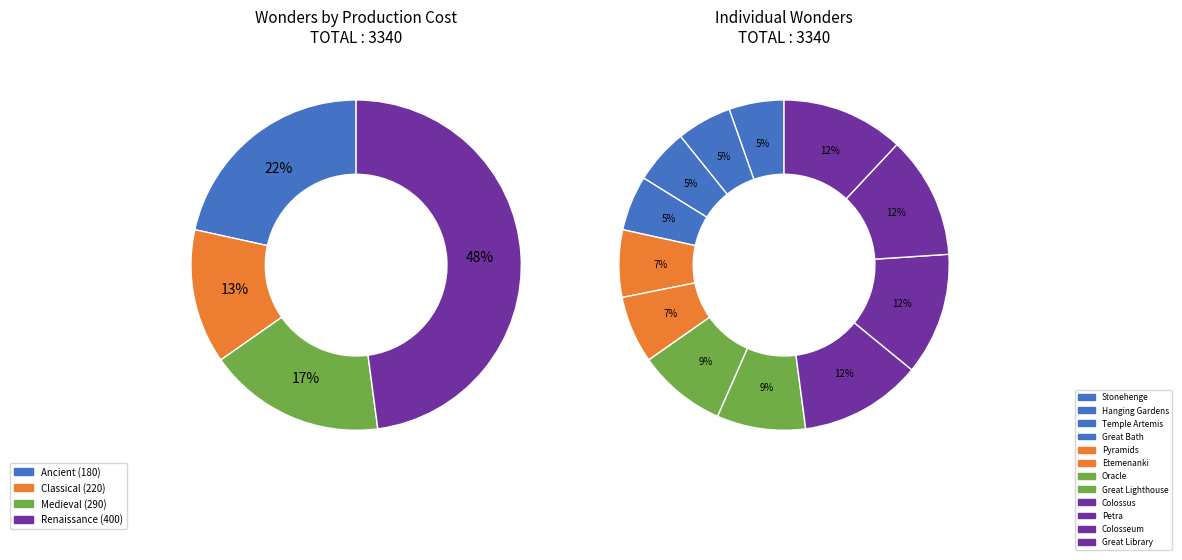

What percentage is NOT represented by BUILDING_PETRA?

88.0%